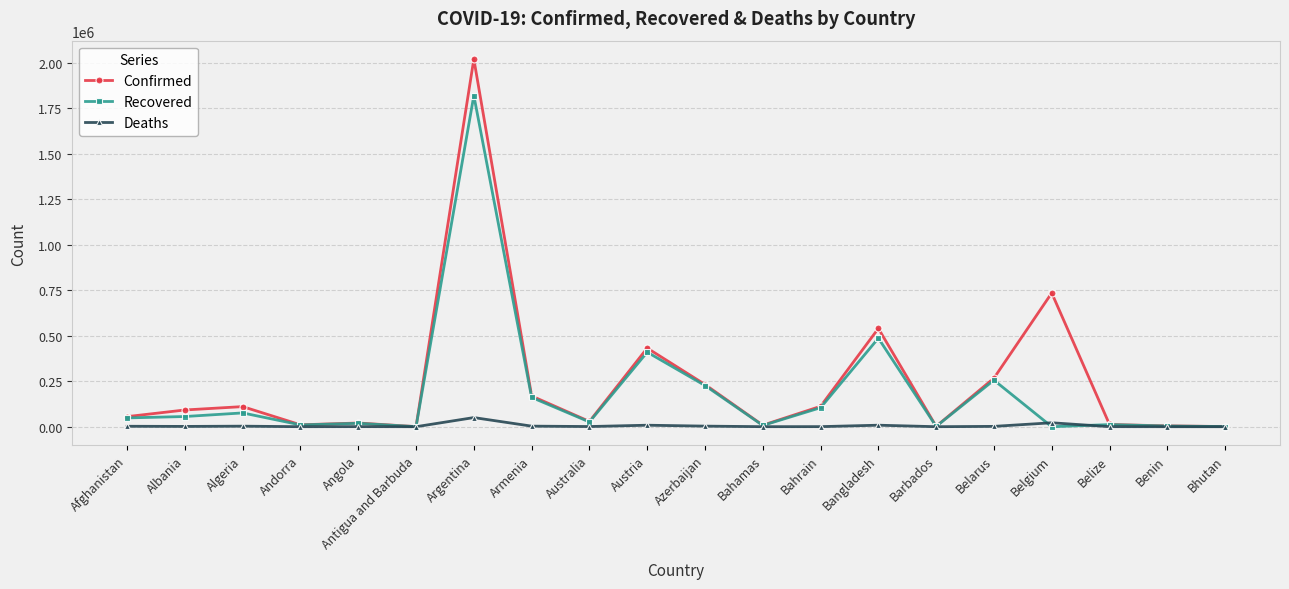

True or false: Deaths has more than 0 interior local peaks.

True